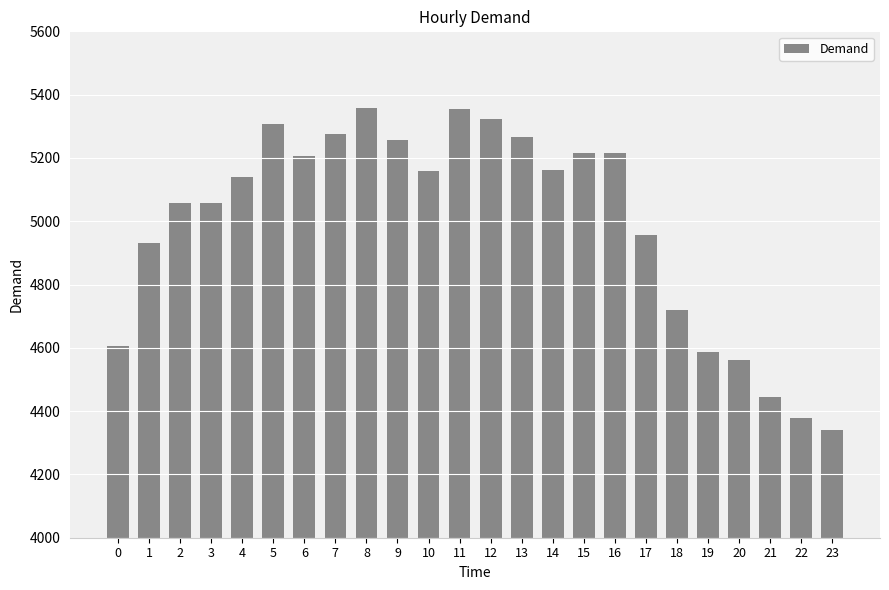

What is the change in value from 7 to 11?

+80